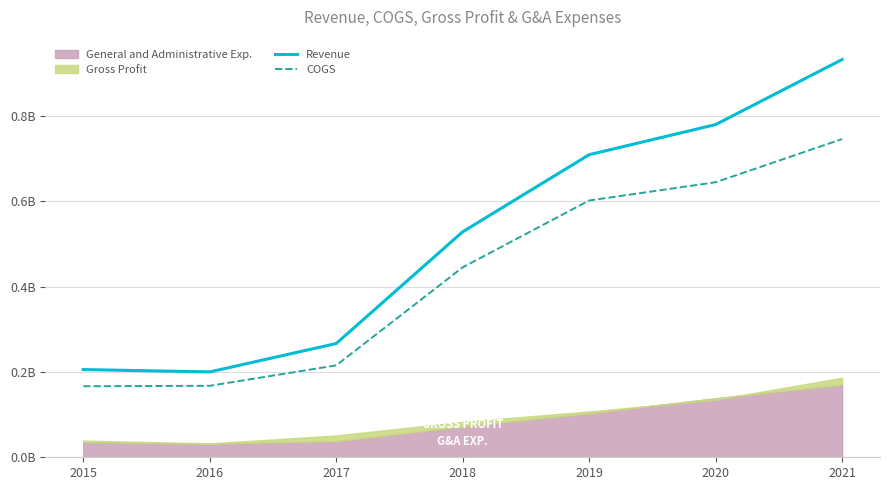

At which category is the sum across all series the highest?

2021